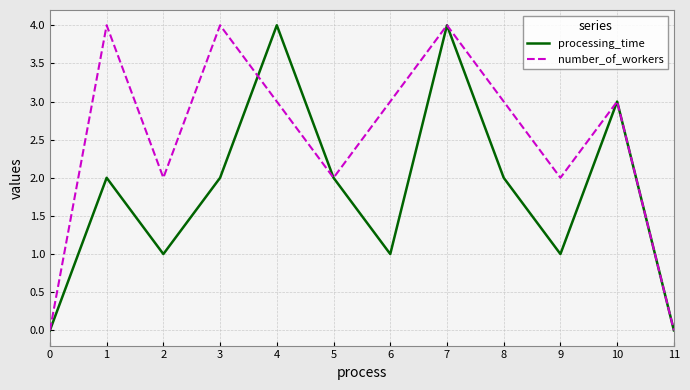

Which series changed the most between 1 and 11?

number_of_workers